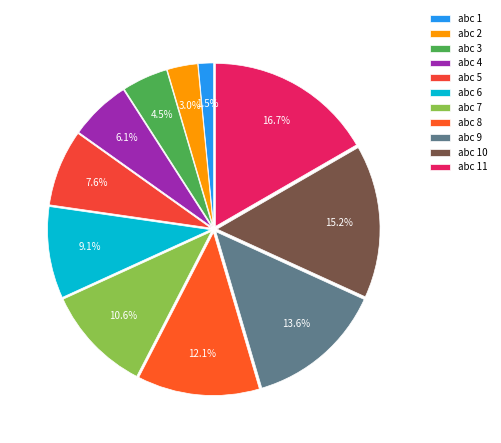

Does abc 2 account for over 50% of the chart?

No